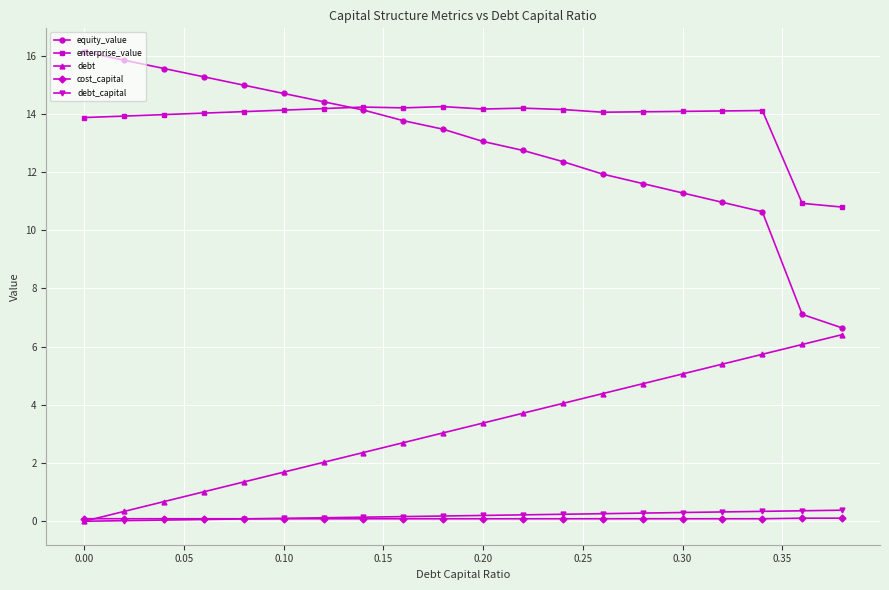

Which series has the widest spread of values?

equity_value